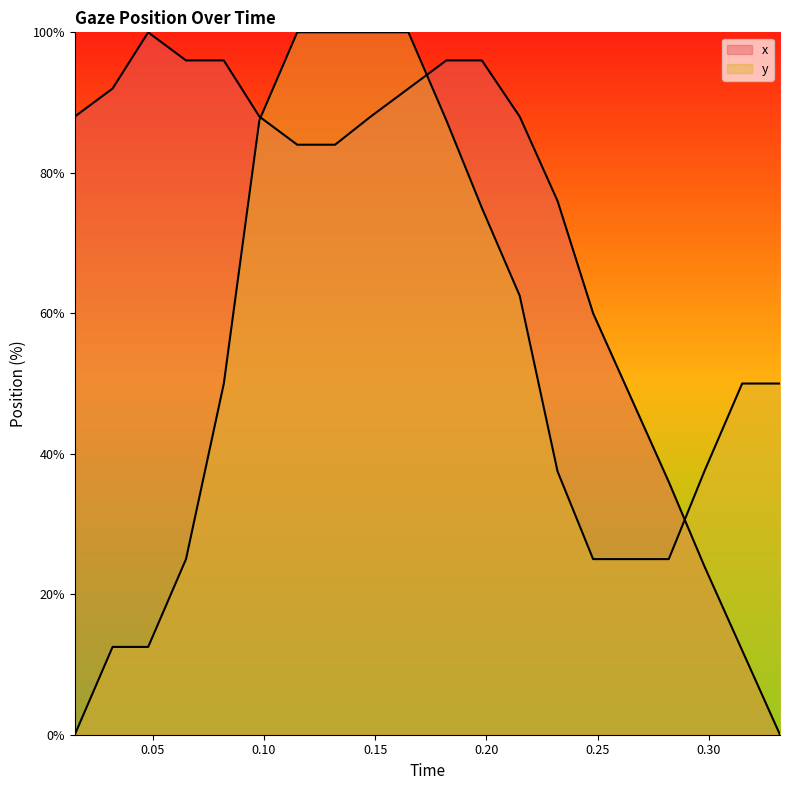

Does the chart have visible grid lines?

No